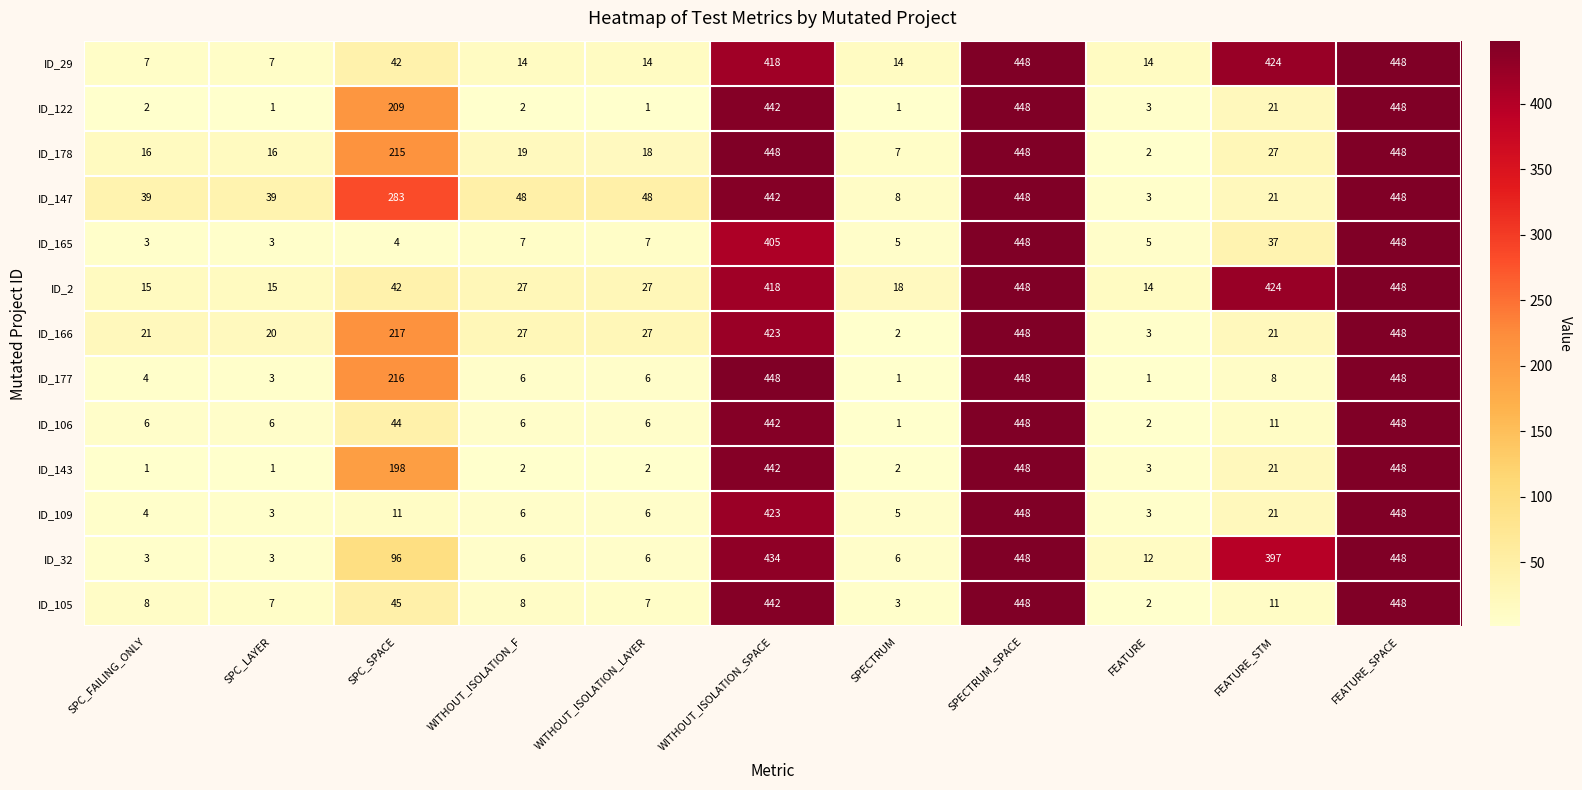

What value does the ID_106 series have at SPC_LAYER, to the nearest 10?

10